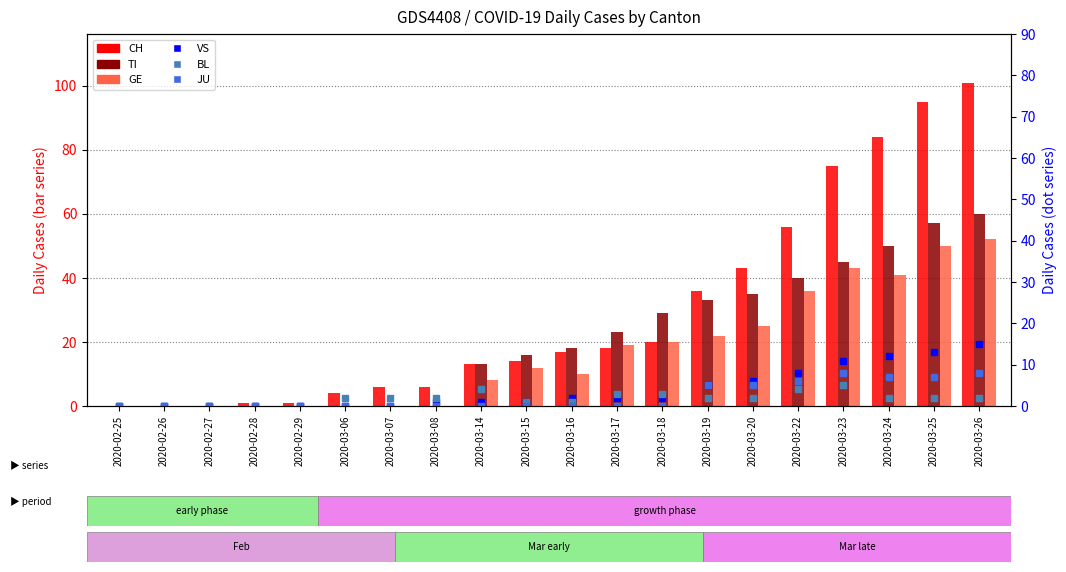

Between 2020-03-26 and 2020-03-16, which is larger?

2020-03-26